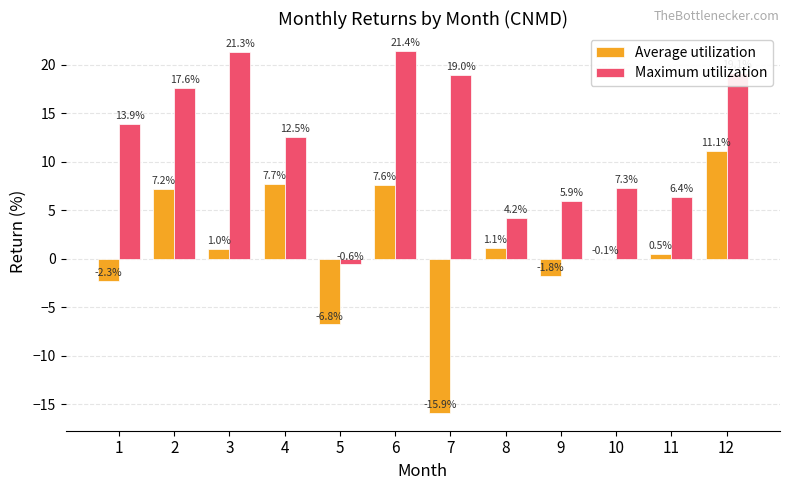

Between 5 and 8, which series saw the biggest shift?

Average utilization